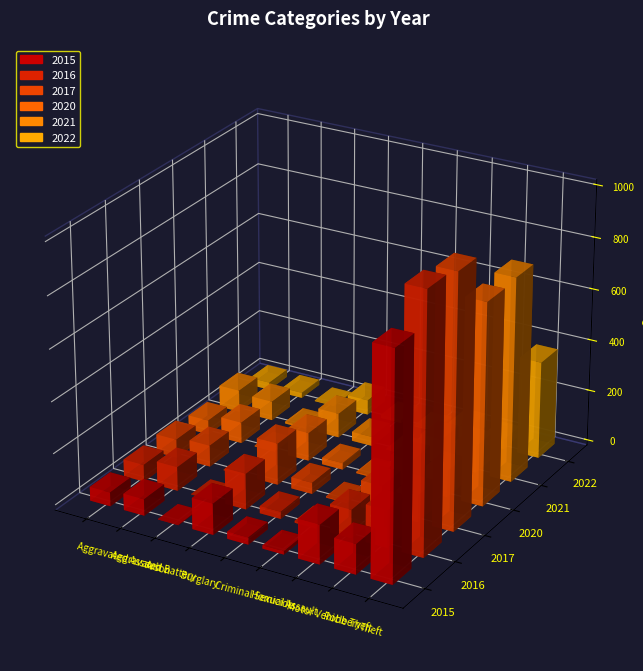

What is the sum of the 2022 values at Motor Vehicle Theft and Theft?

429